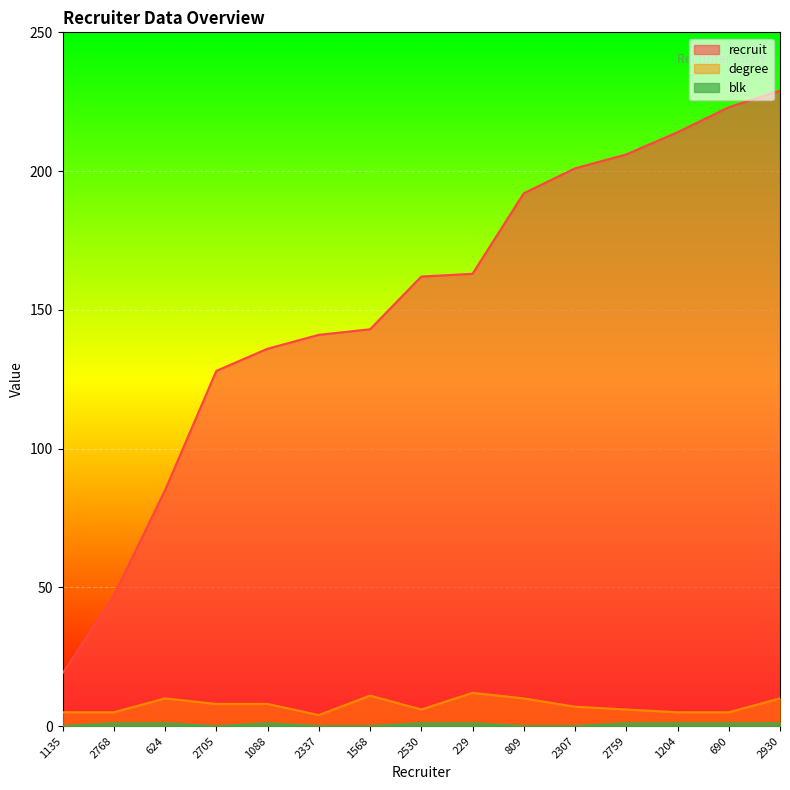

Where is degree nearest to the value 8?

2705